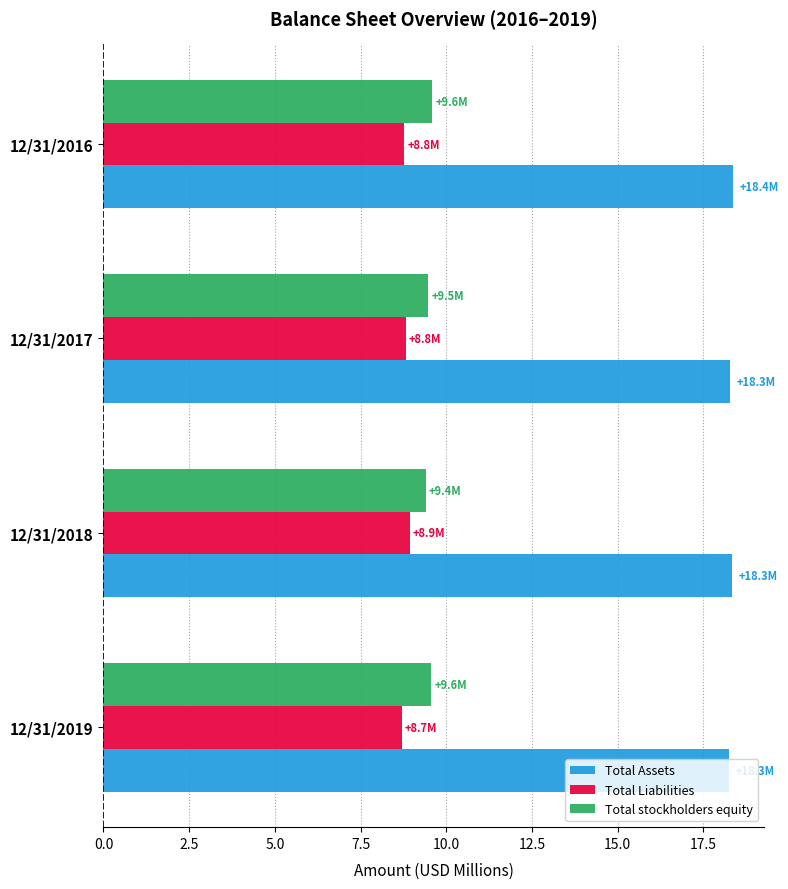

What is the difference between the second highest and second lowest values in the Total stockholders equity series?

0.1